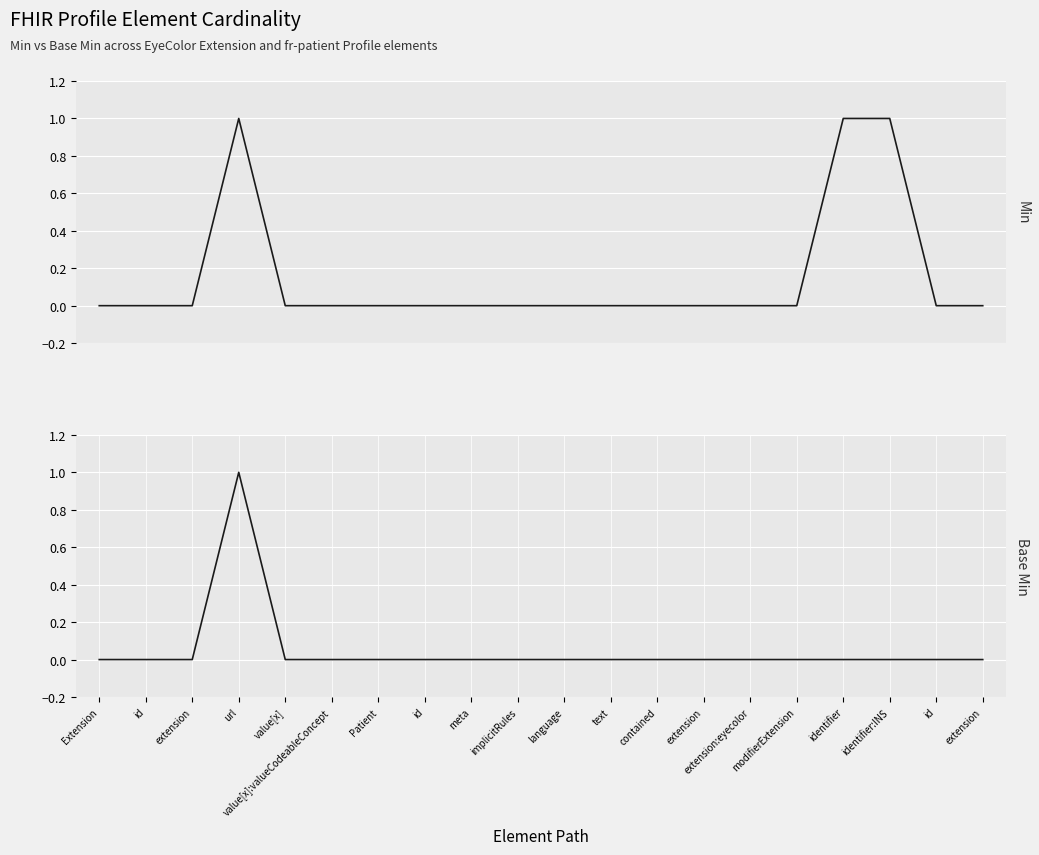

Reading left to right, extract all data points from this chart.

Min: Extension=0	id=0	extension=0	url=1	value[x]=0	value[x]:valueCodeableConcept=0	Patient=0	id=0	meta=0	implicitRules=0	language=0	text=0	contained=0	extension=0	extension:eyecolor=0	modifierExtension=0	identifier=1	identifier:INS=1	id=0	extension=0
Base Min: Extension=0	id=0	extension=0	url=1	value[x]=0	value[x]:valueCodeableConcept=0	Patient=0	id=0	meta=0	implicitRules=0	language=0	text=0	contained=0	extension=0	extension:eyecolor=0	modifierExtension=0	identifier=0	identifier:INS=0	id=0	extension=0